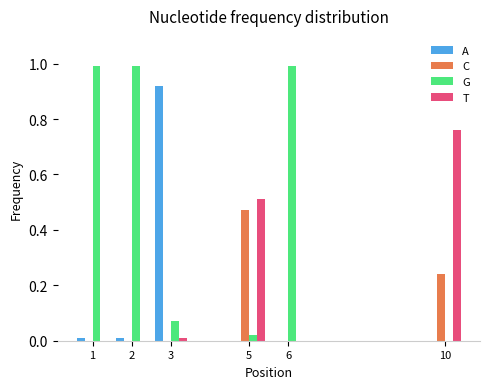

What is the sum of all G values?

3.1